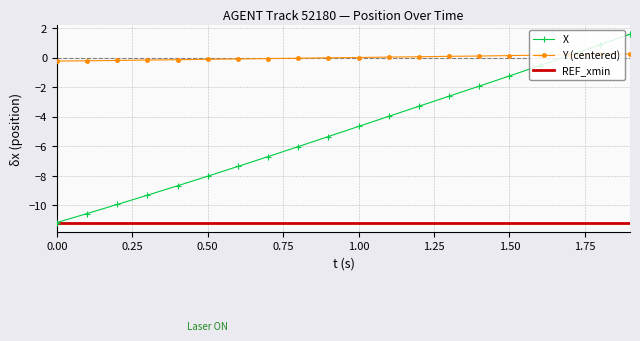

What is the greatest value displayed?

1.6